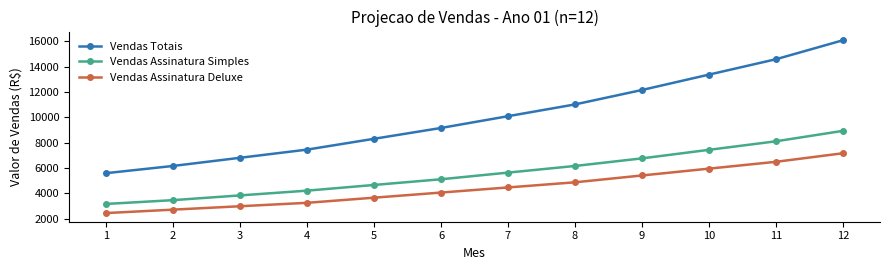

How many lines are shown in the chart?

3